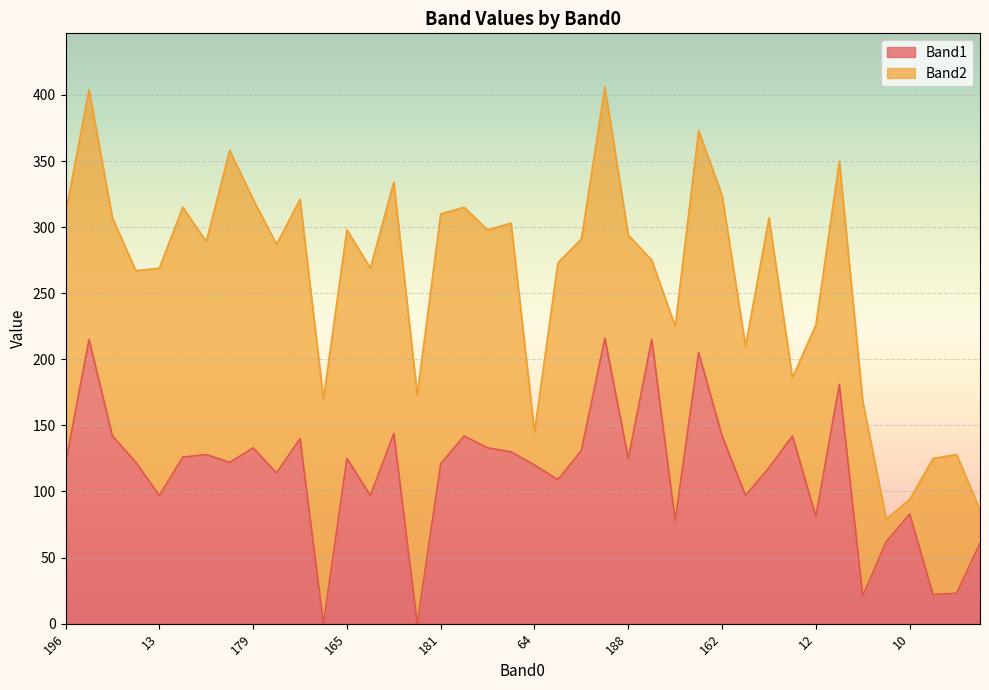

What is the difference between the maximum and minimum values?

216